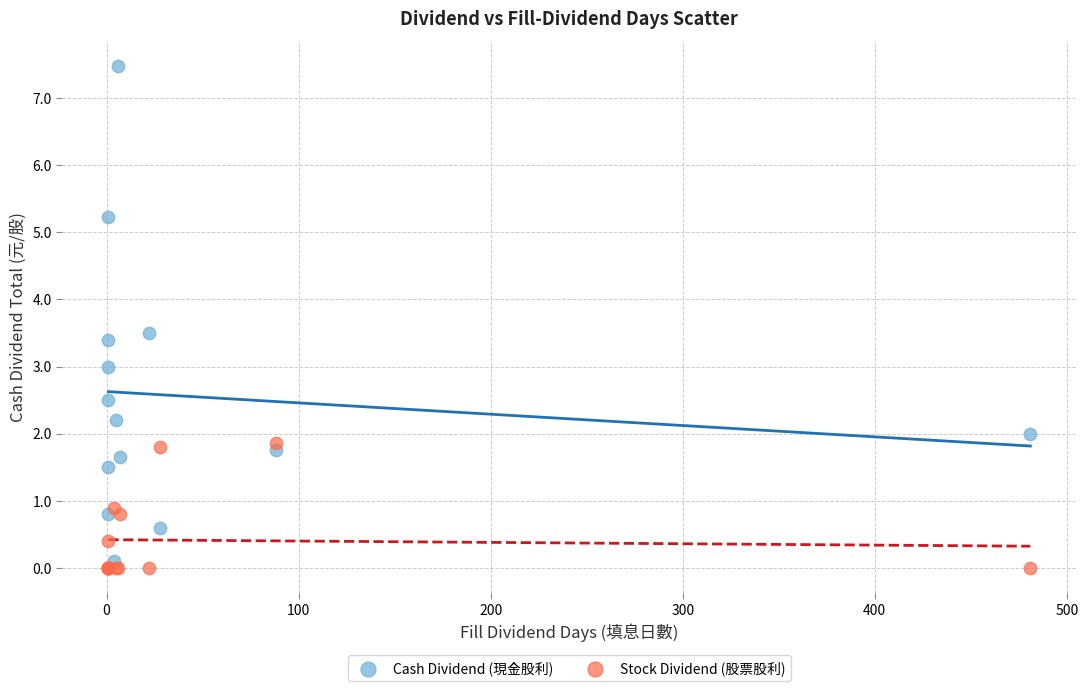

Which series has the widest spread of Y values?

Cash Dividend (現金股利)